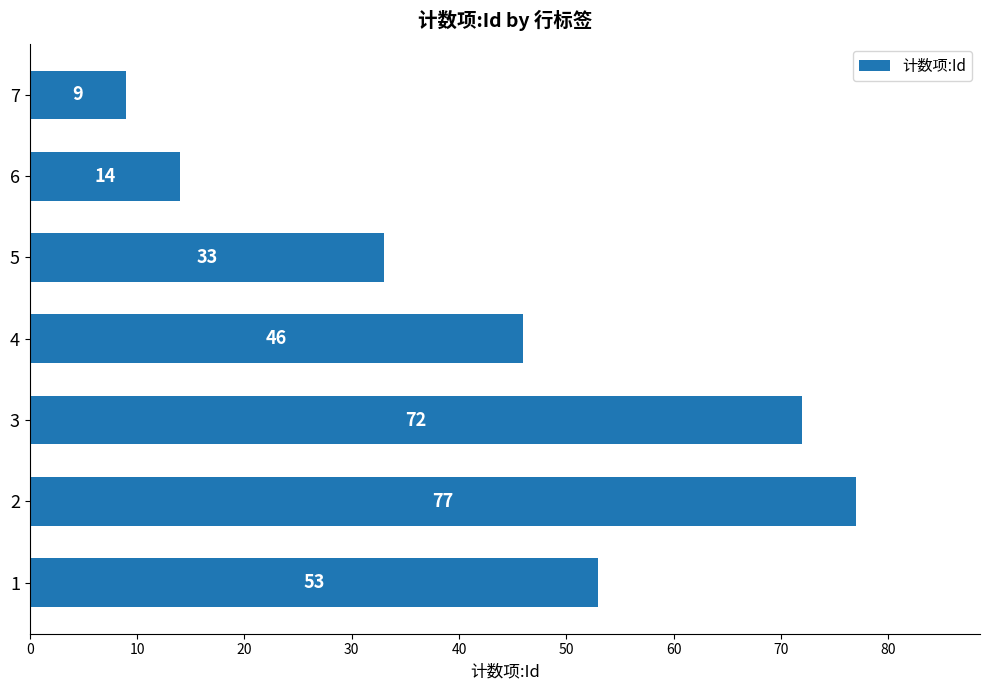

What is the minimum value shown in the chart?

9